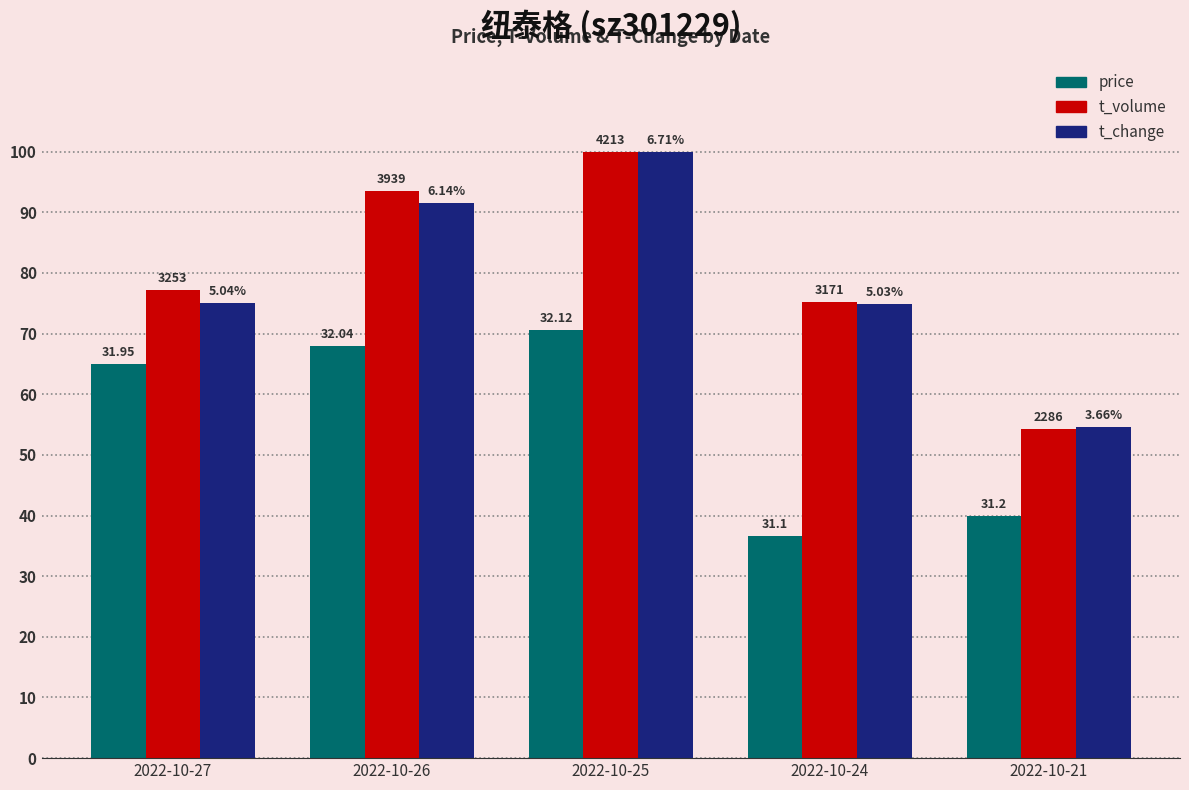

Is the value of t_change at 2022-10-25 greater than the value of price at 2022-10-24?

Yes